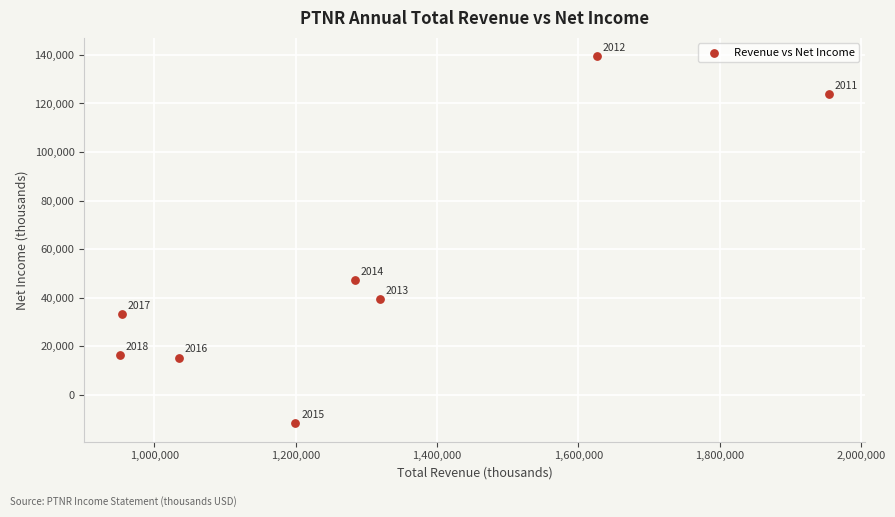

What is the range of Y values (max minus min)?

151200